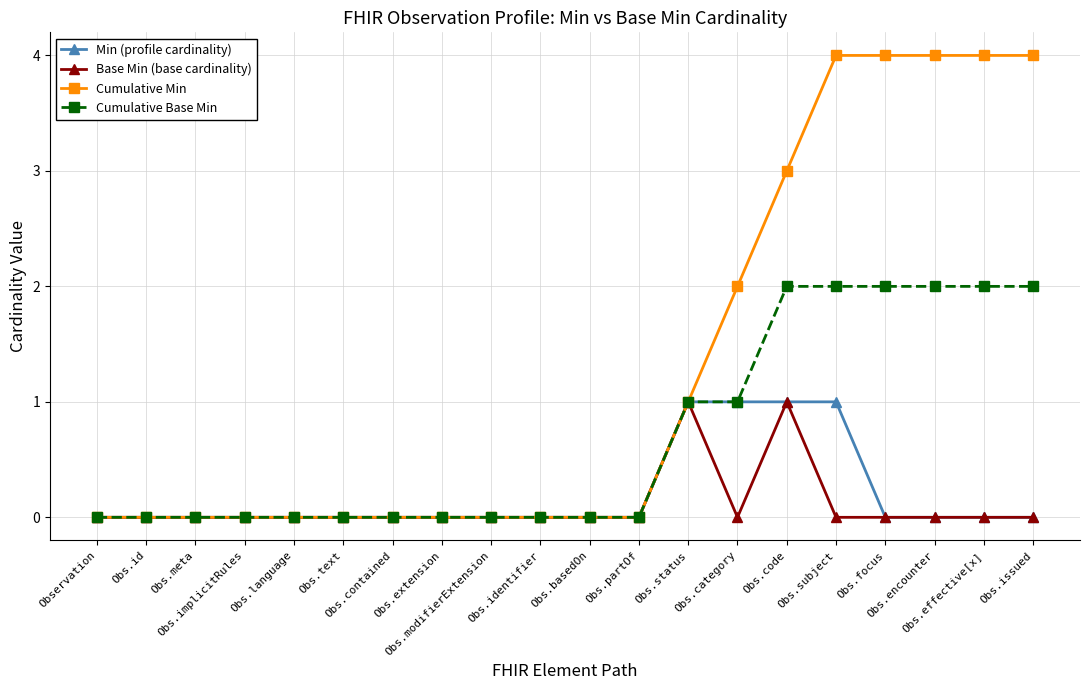

What position from the left is Obs.subject?

16